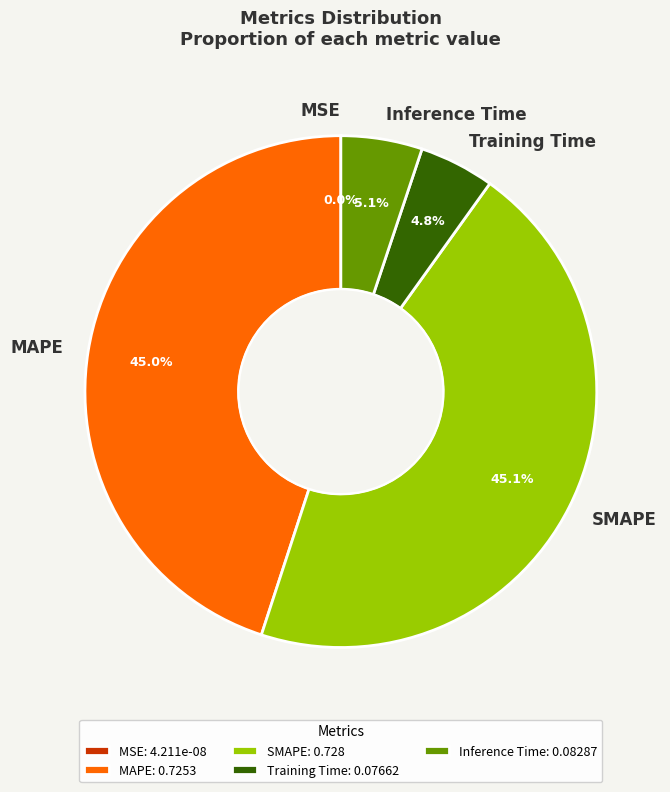

Is the sum of Inference Time and Training Time greater than half?

No